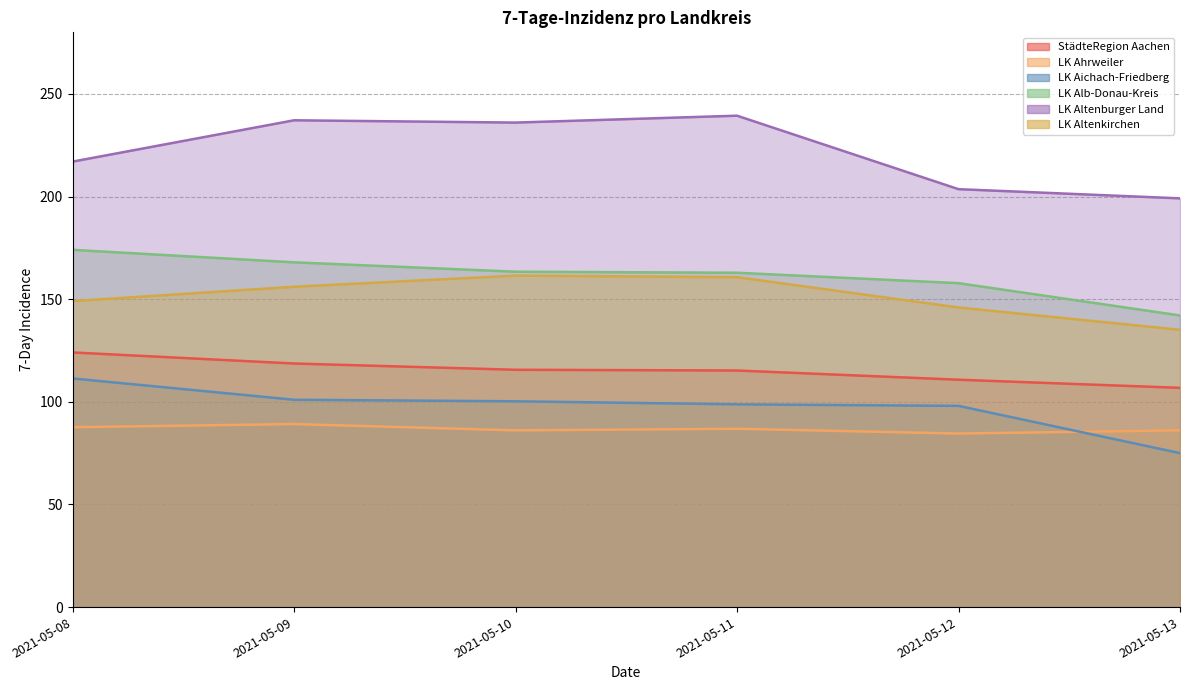

What is the value of the LK Altenkirchen point at the 5th from the left?

146.0